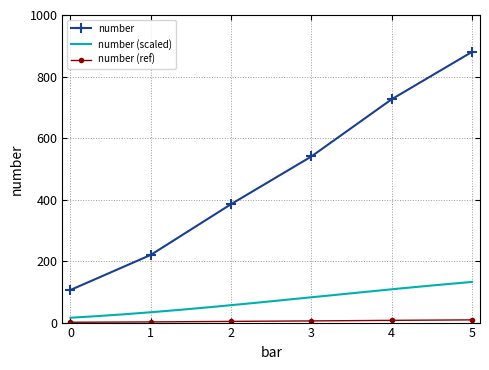

Does the chart have visible grid lines?

Yes